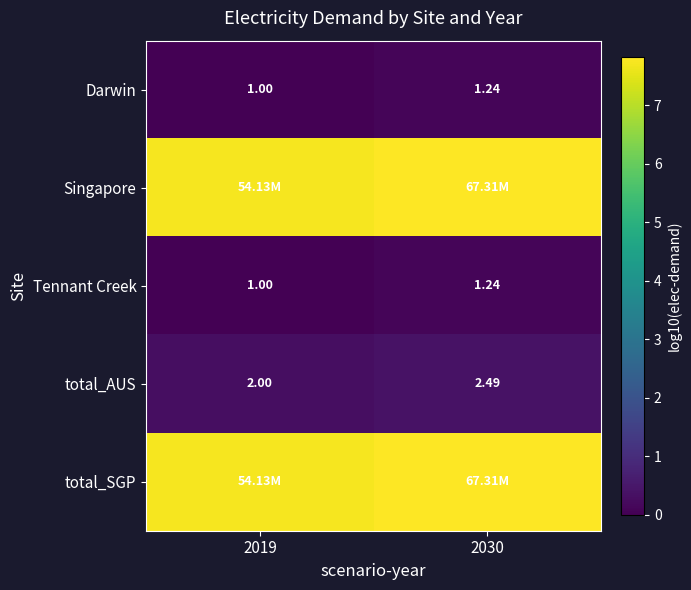

Is the value of Darwin at 2019 greater than the value of Tennant Creek at 2030?

No